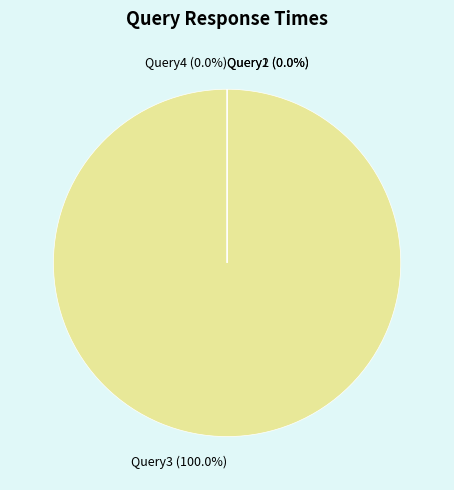

Which category has the biggest portion of the pie?

Query3